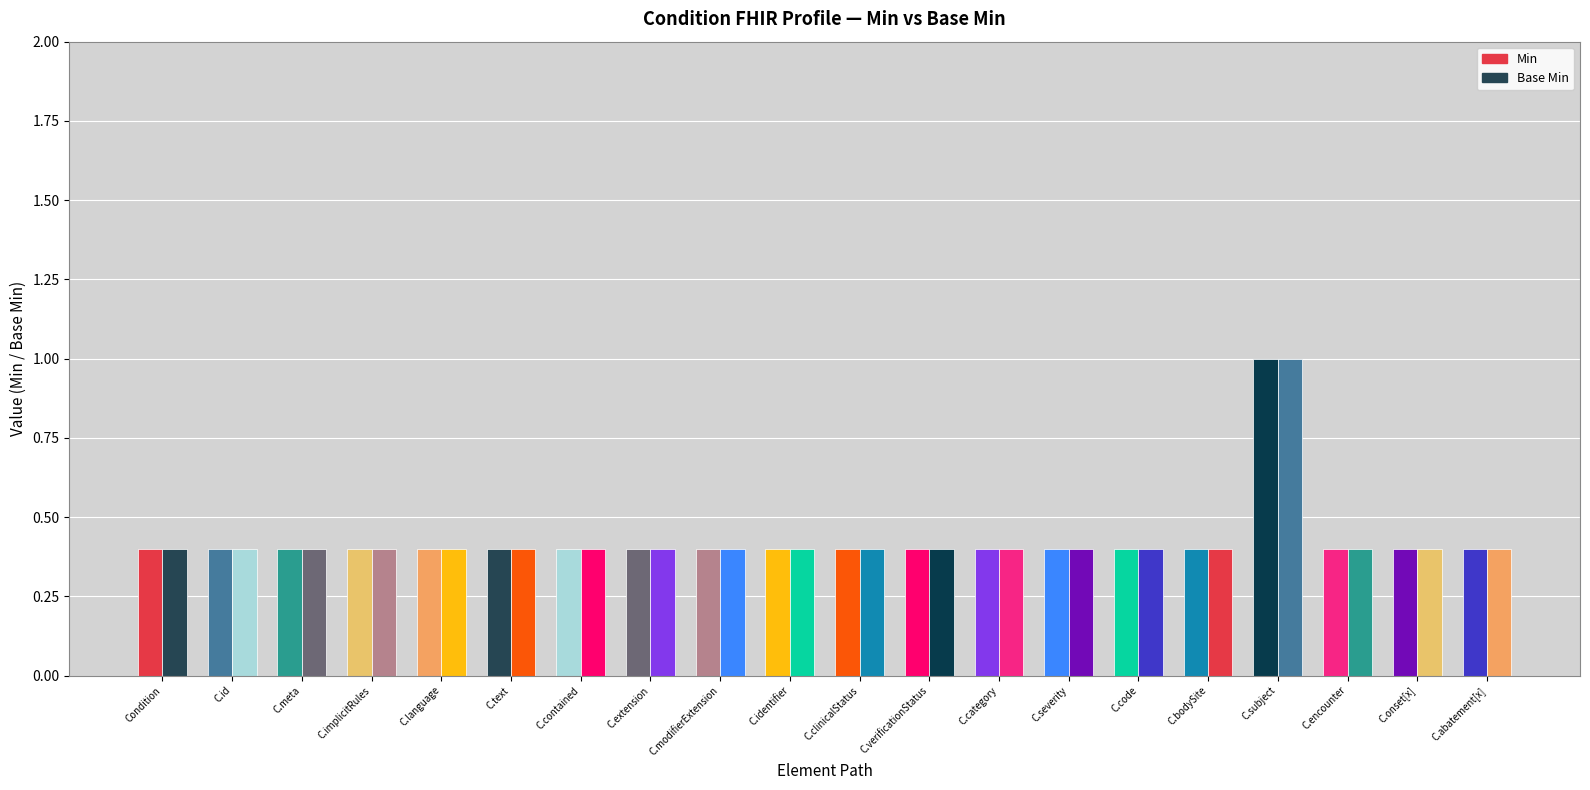

Between Condition.category and Condition.code, which is larger?

Condition.category